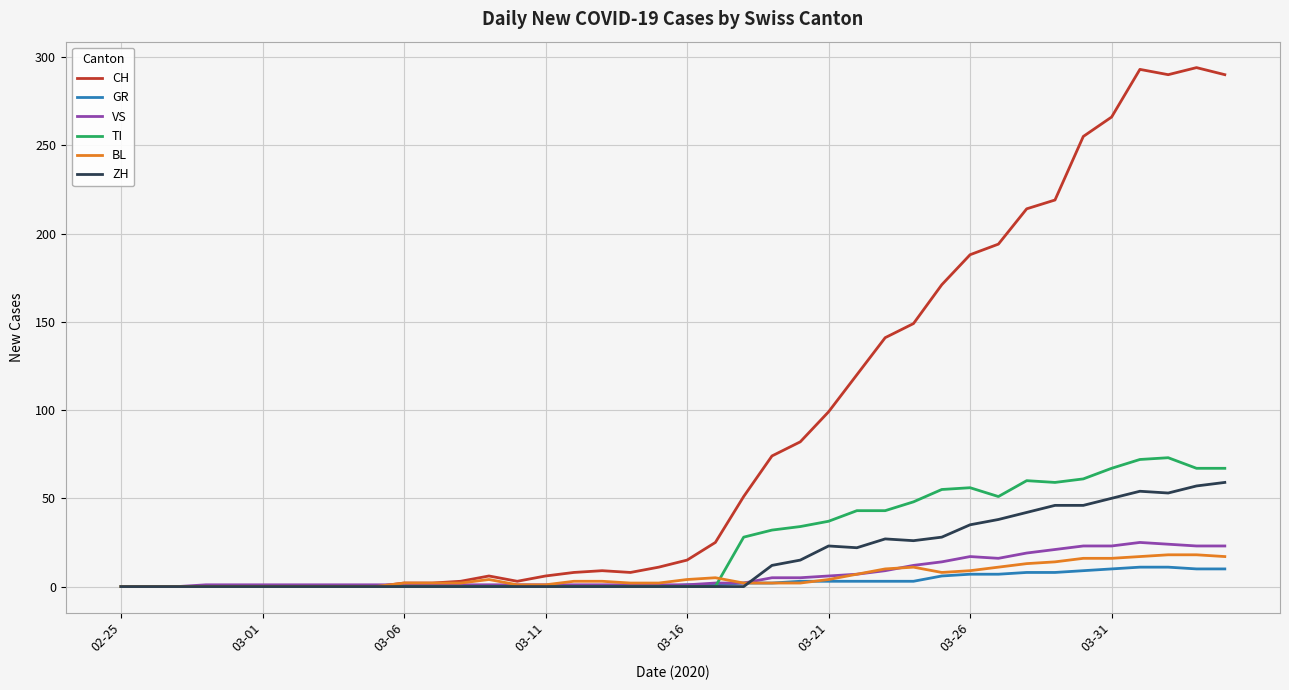

Which series has the widest spread of values?

CH